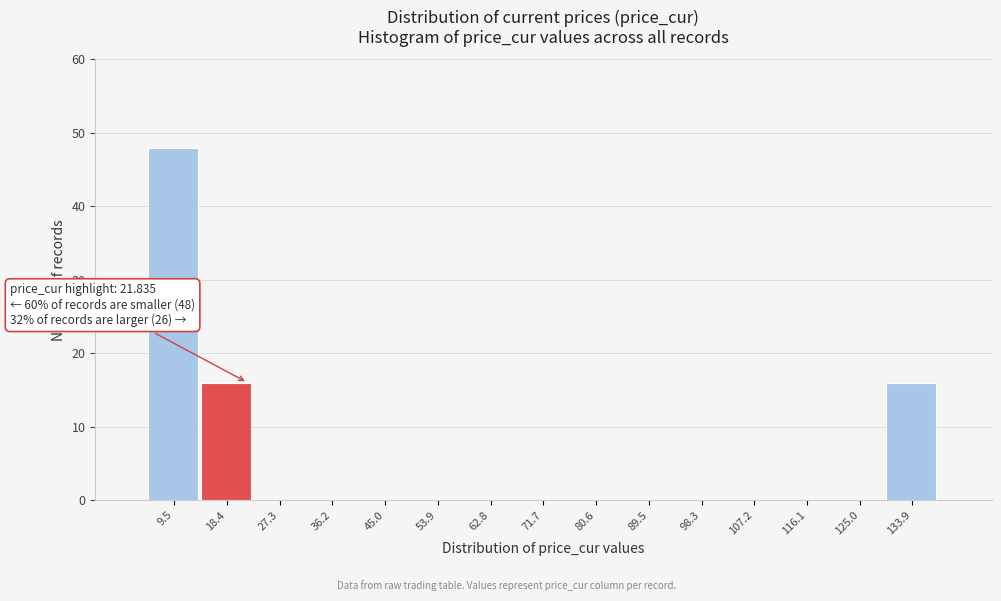

Over which range of the x-axis is the bar tallest?

5 to 14